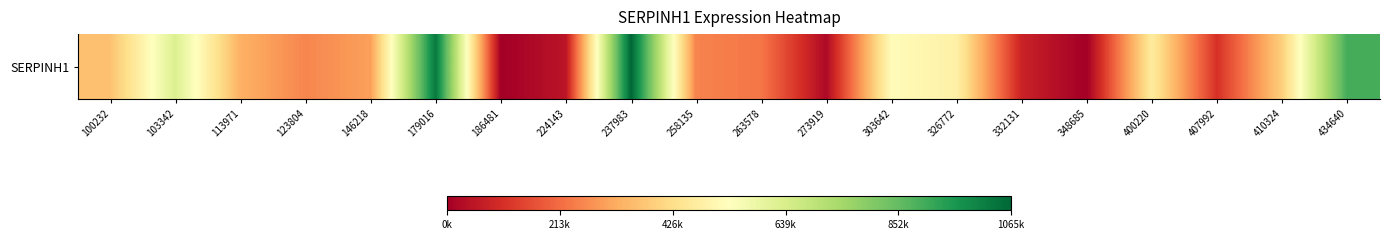

What is the difference between the values at 263578 and 113971?

99160